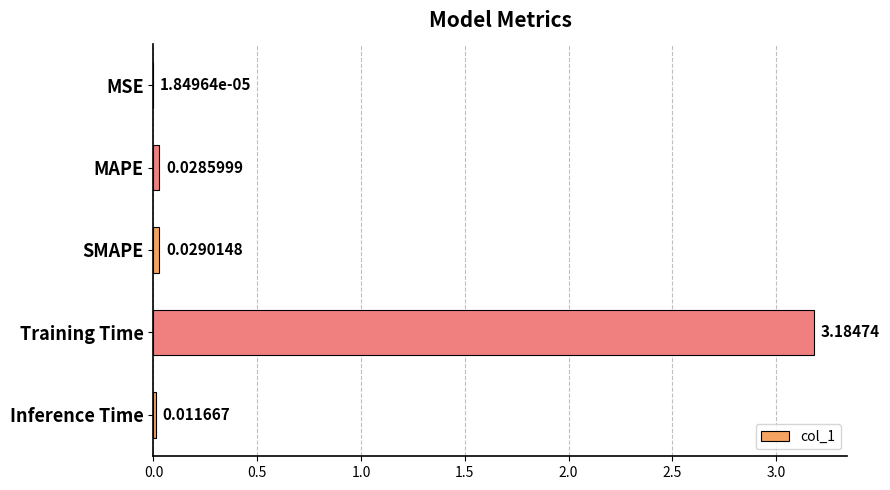

Are the bars horizontal?

Yes